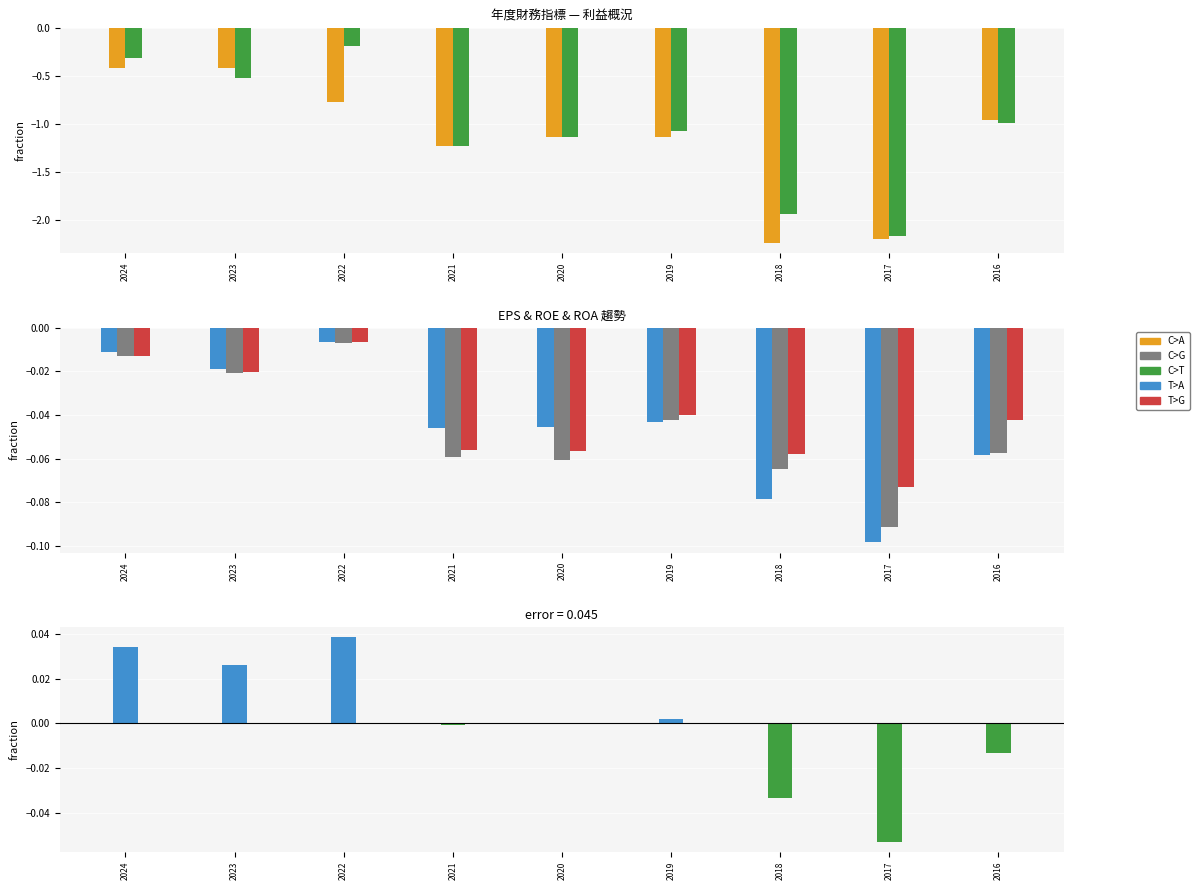

At which category does the chart reach its peak across all series?

2022